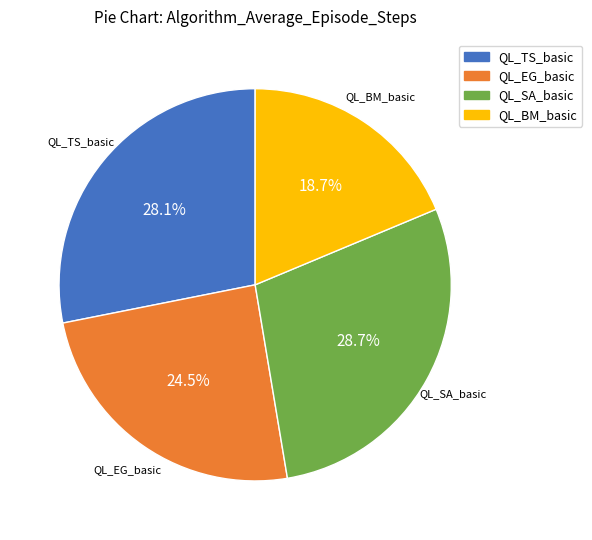

Which category has the biggest portion of the pie?

QL_SA_basic